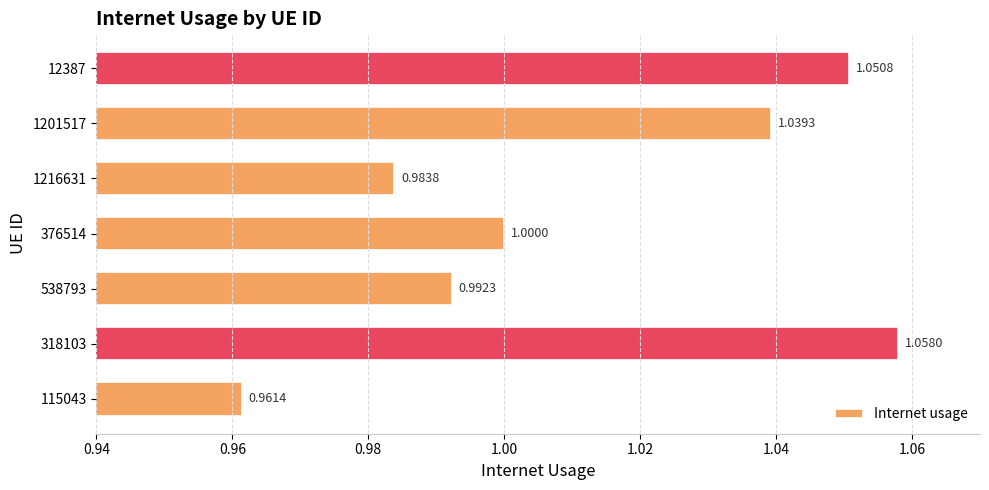

Rank the categories by value from highest to lowest.

318103, 12387, 1201517, 376514, 538793, 1216631, 115043